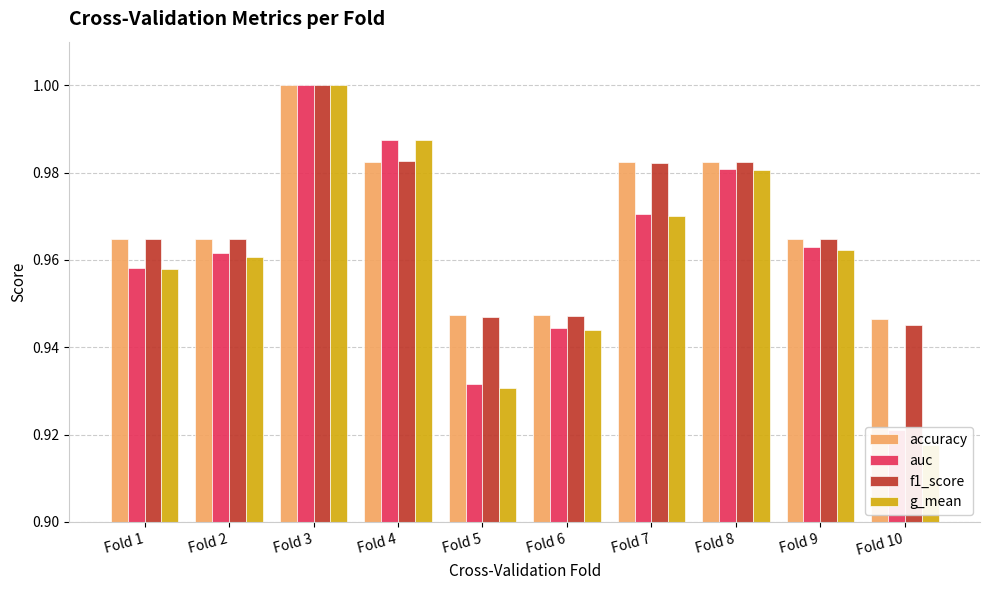

What are all the series names shown in the legend?

accuracy, auc, f1_score, g_mean